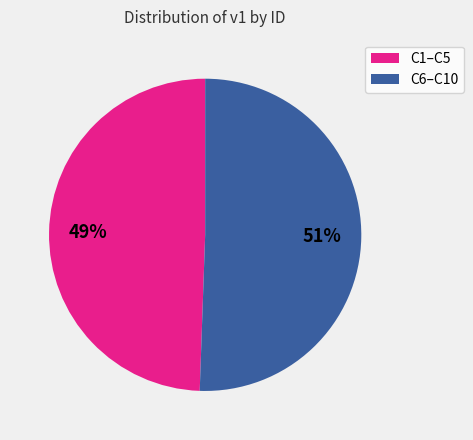

What percentage is the C6–C10 slice, to the nearest percent?

51%